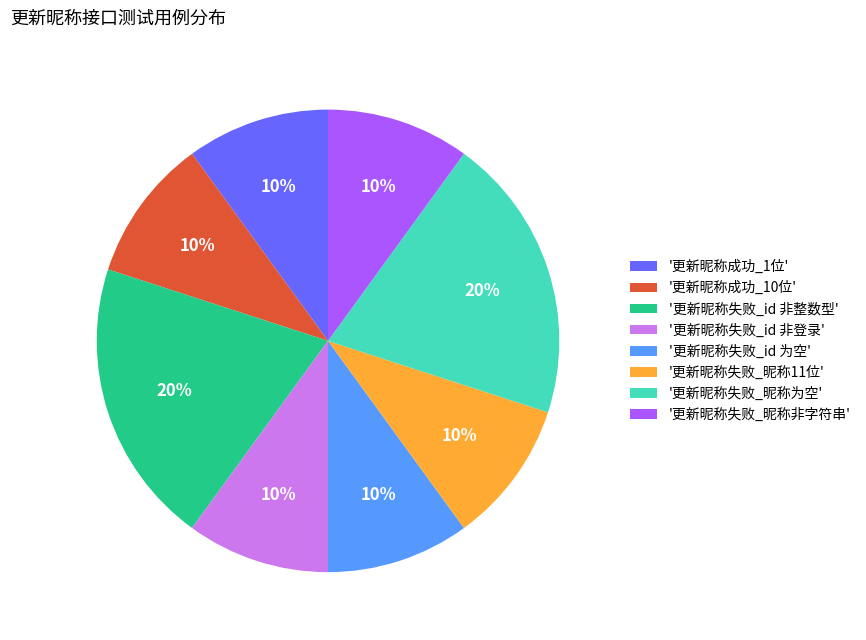

Do '更新昵称失败_id 为空' and '更新昵称失败_id 非整数型' together represent more than half of the pie?

No